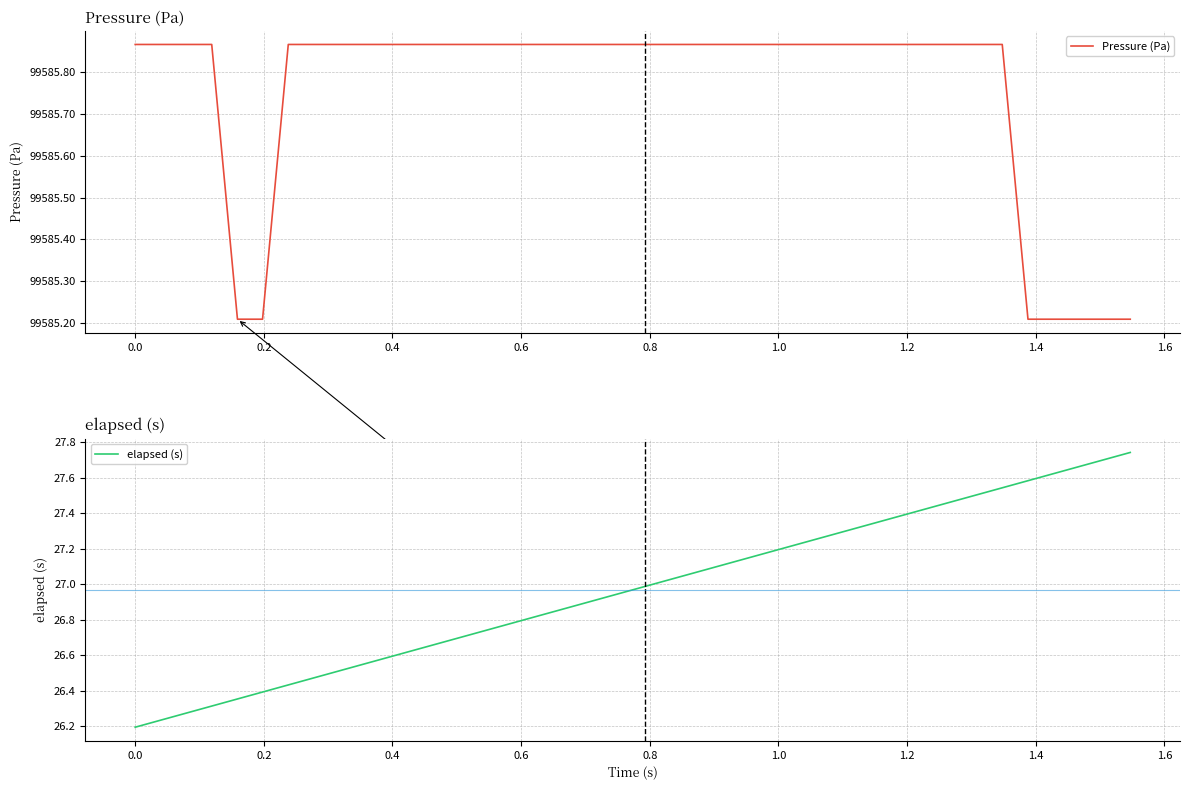

What is the difference between the maximum and minimum values in the Pressure (Pa) series?

0.7